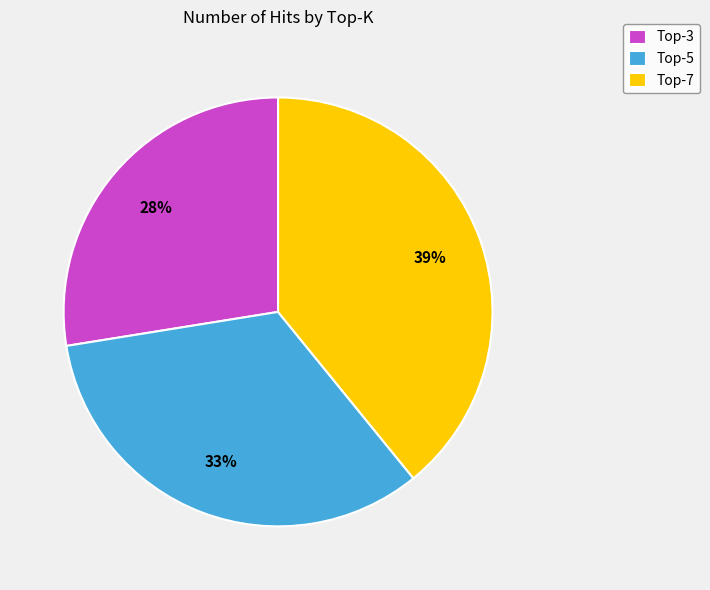

How many slices are in this pie chart?

3